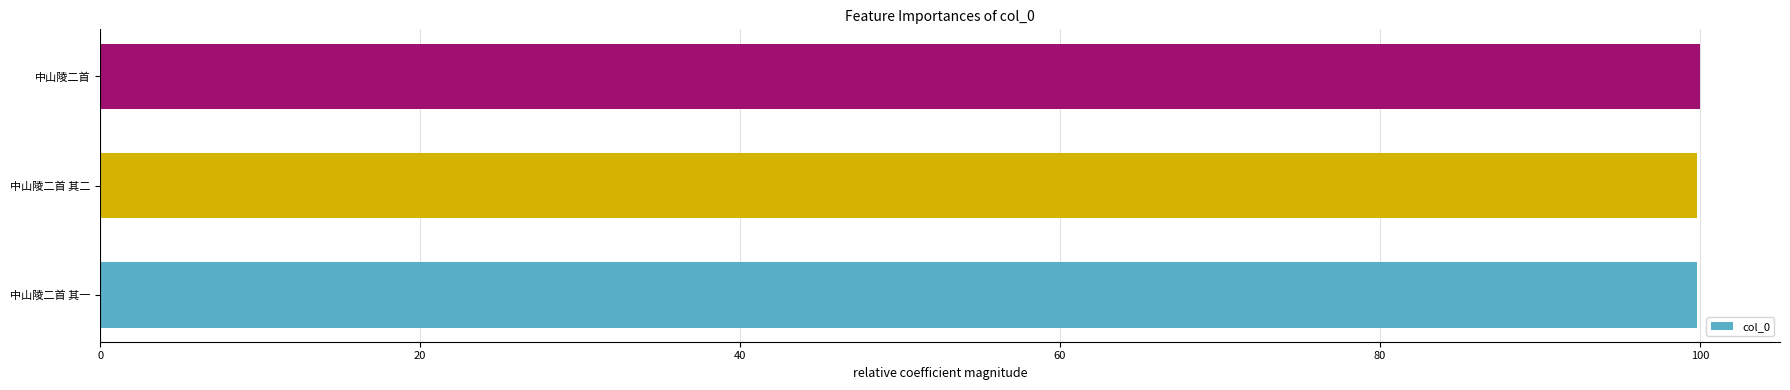

Is it true that the value at 中山陵二首 其二 is 99.8?

True